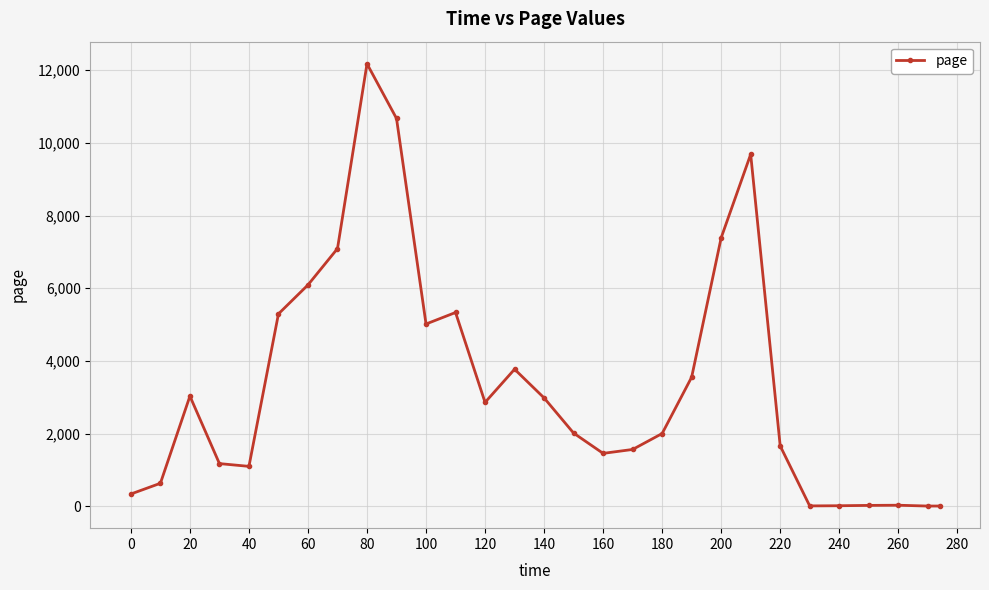

What is the value of the 20th point from the left?

3552.6